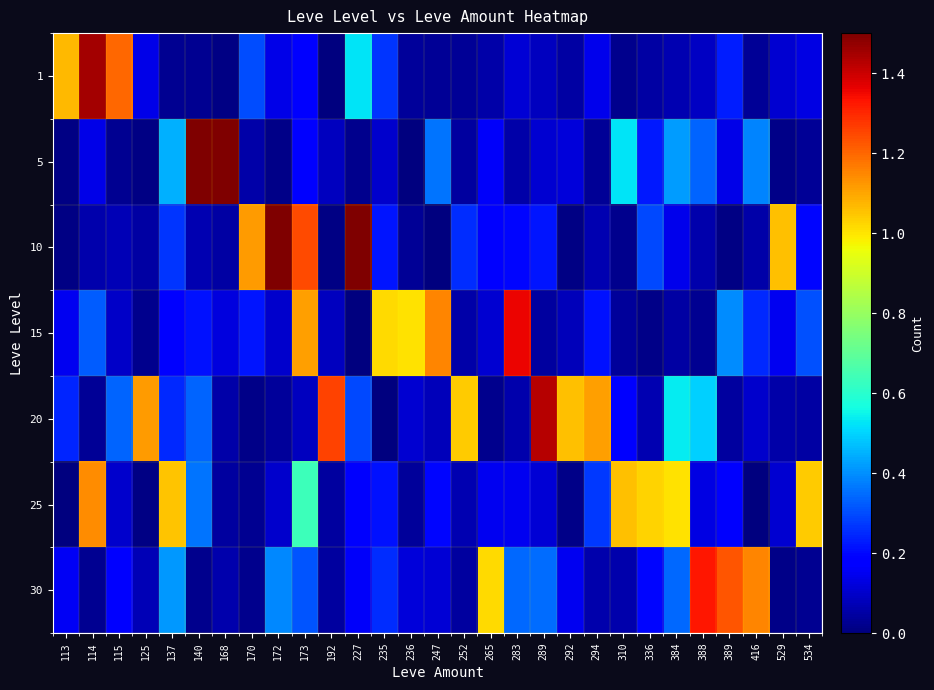

What is the total value across all series at 294?

1.9